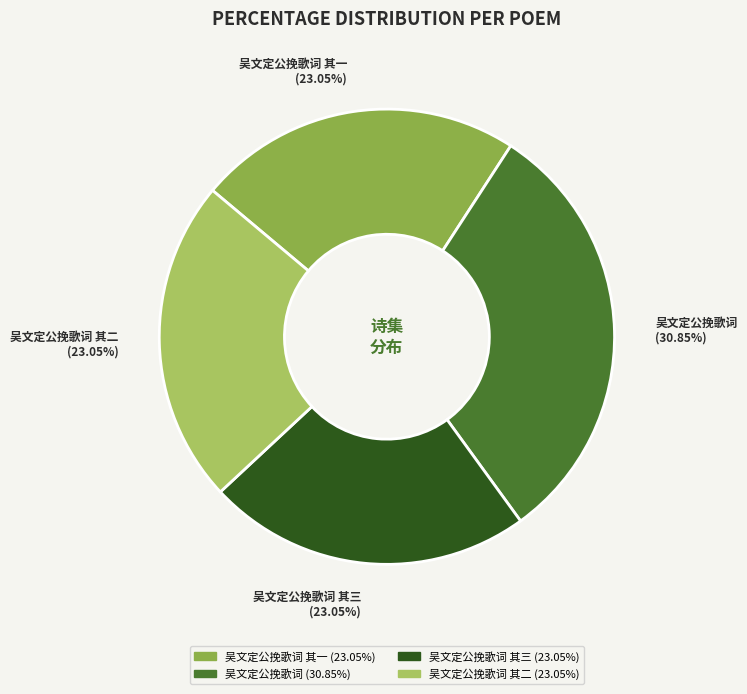

Does any single category account for the majority?

No